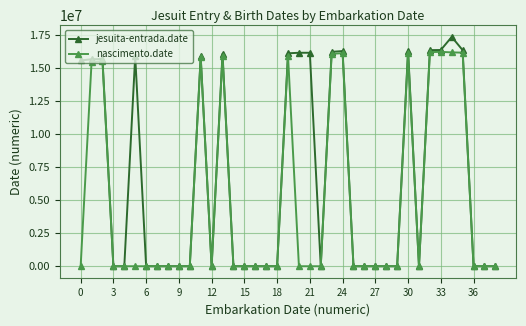

What is the maximum value for nascimento.date?

16220000